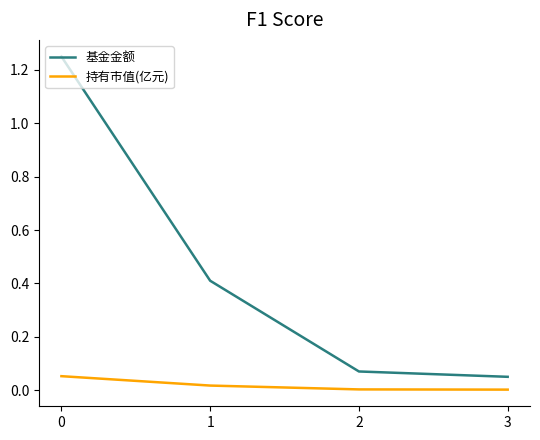

True or false: 持有市值(亿元) has a value of 0.0 at 3.

True